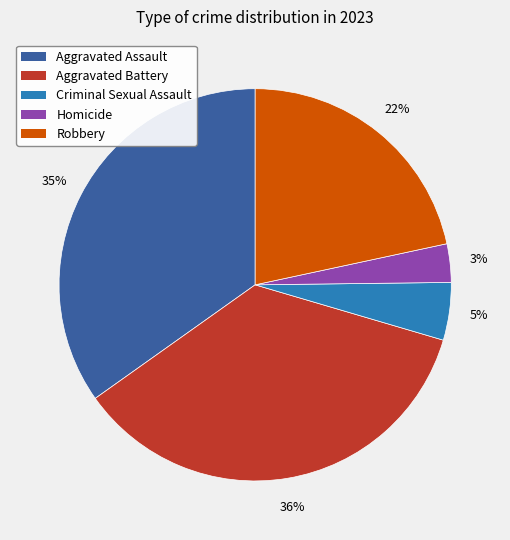

To the nearest percent, what portion does Homicide represent?

3%